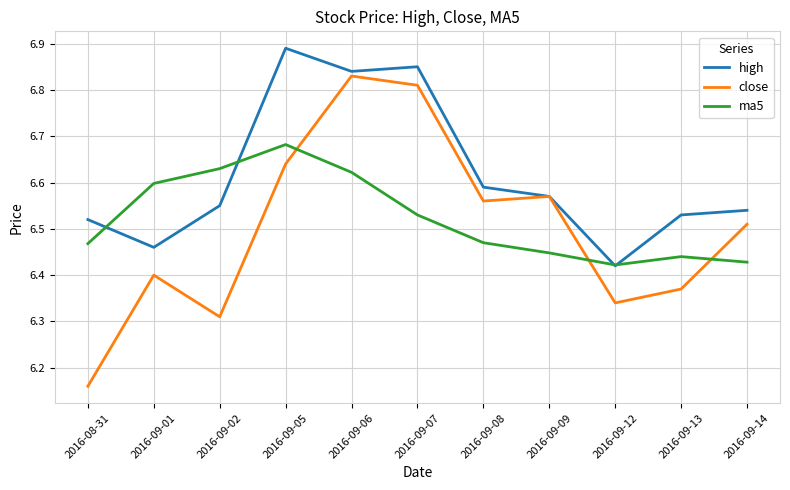

Which series has the largest total across all categories?

high